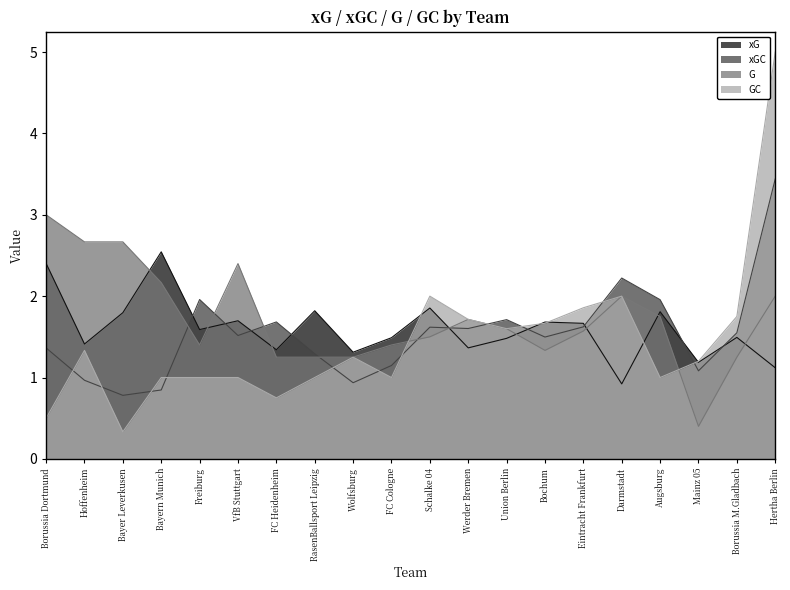

What is the difference between the xG values at Werder Bremen and RasenBallsport Leipzig?

0.5